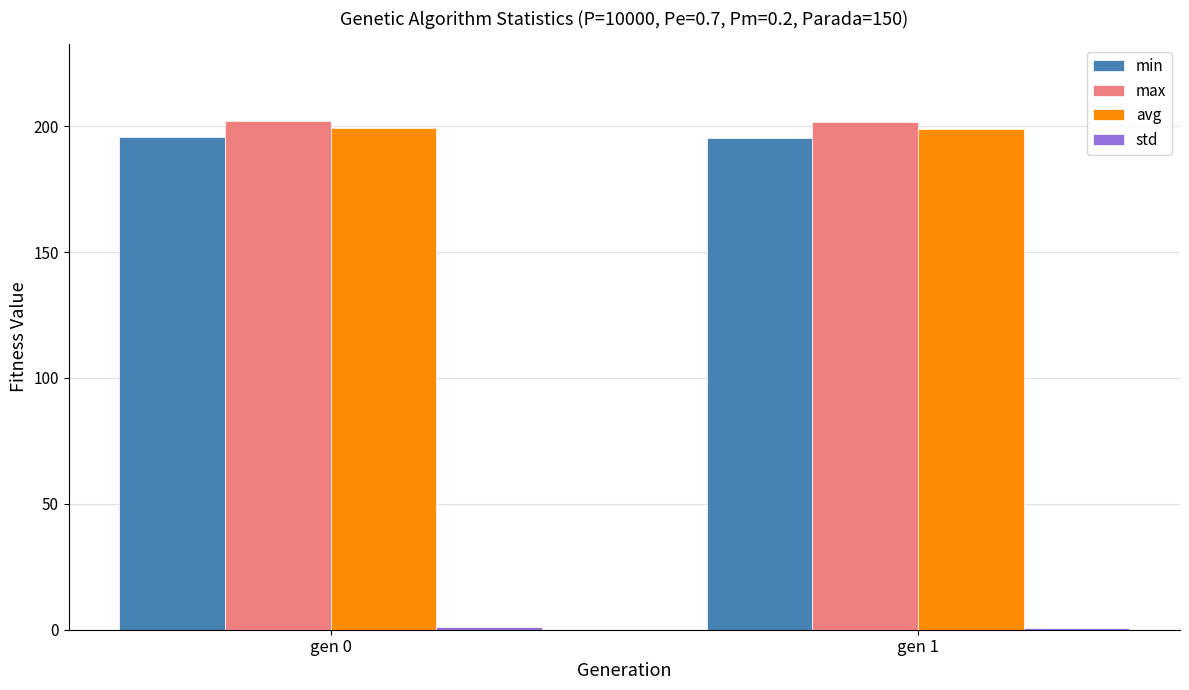

Is it true that max equals 49.3 at gen 0?

False